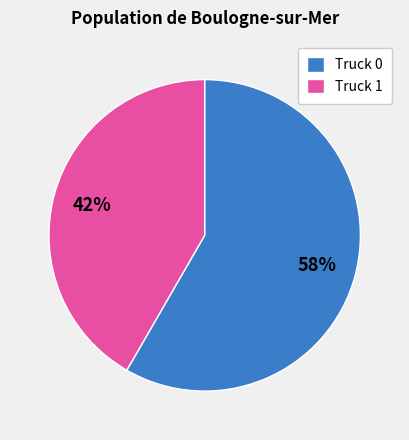

Combined, do Truck 1 and Truck 0 account for over 50%?

Yes